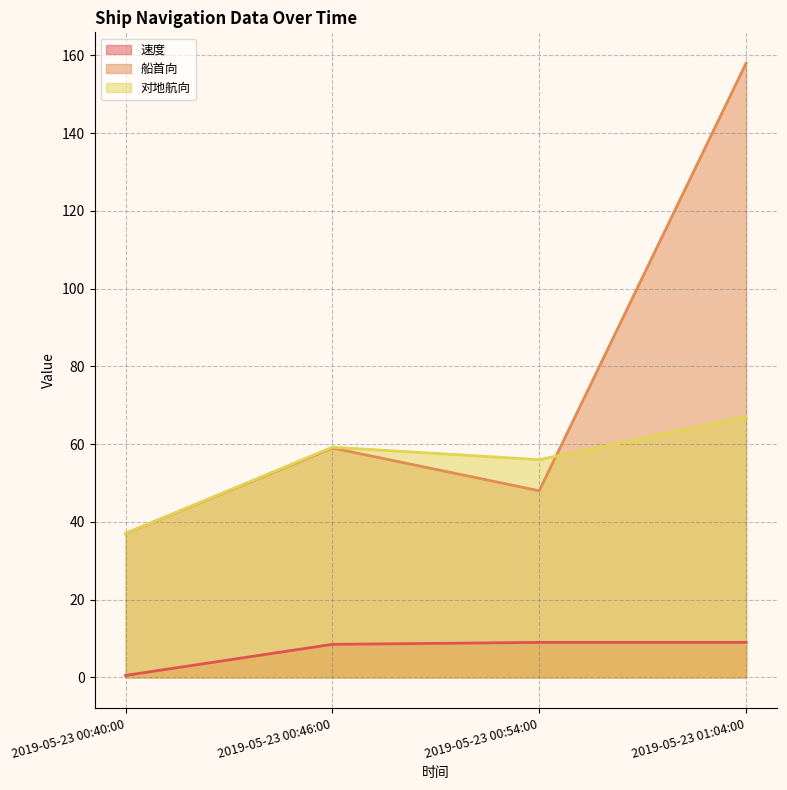

What is the label of the 3rd point from the right?

2019-05-23 00:46:00